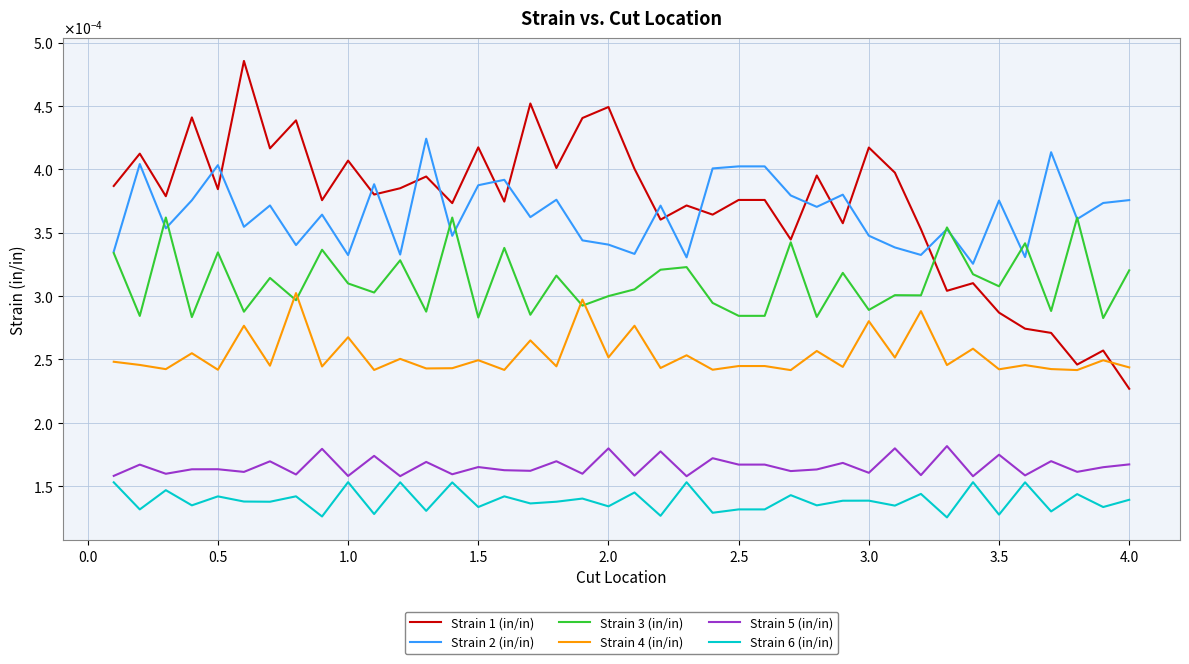

How many Strain 2 (in/in) values are between 0 and 1?

40